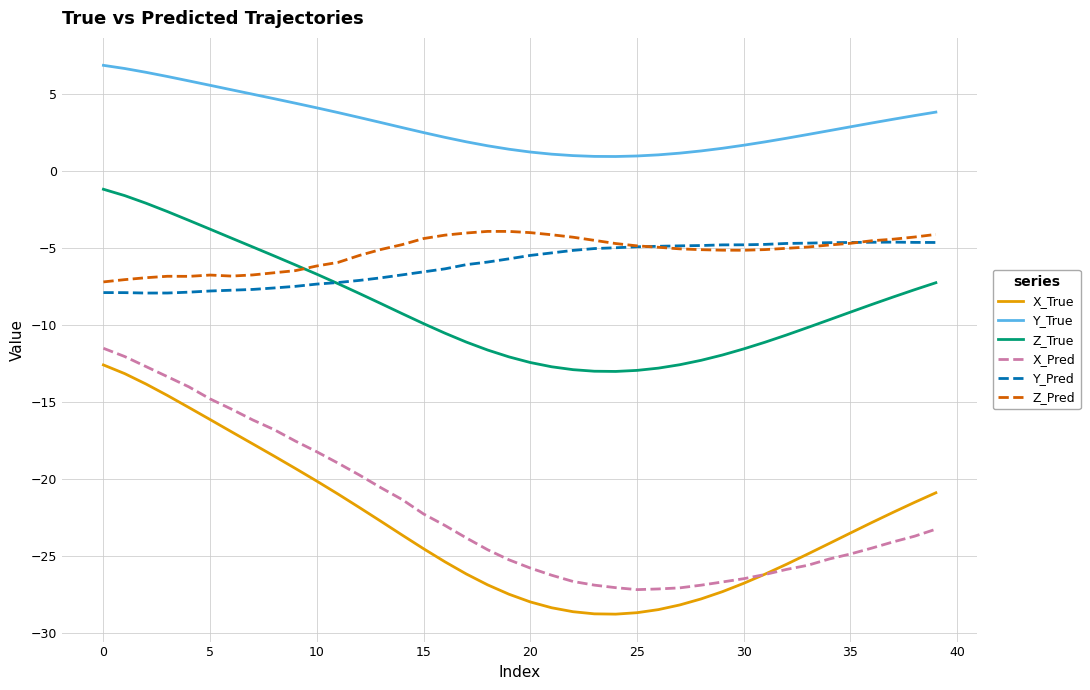

True or false: X_Pred and Y_Pred cross at least once.

False